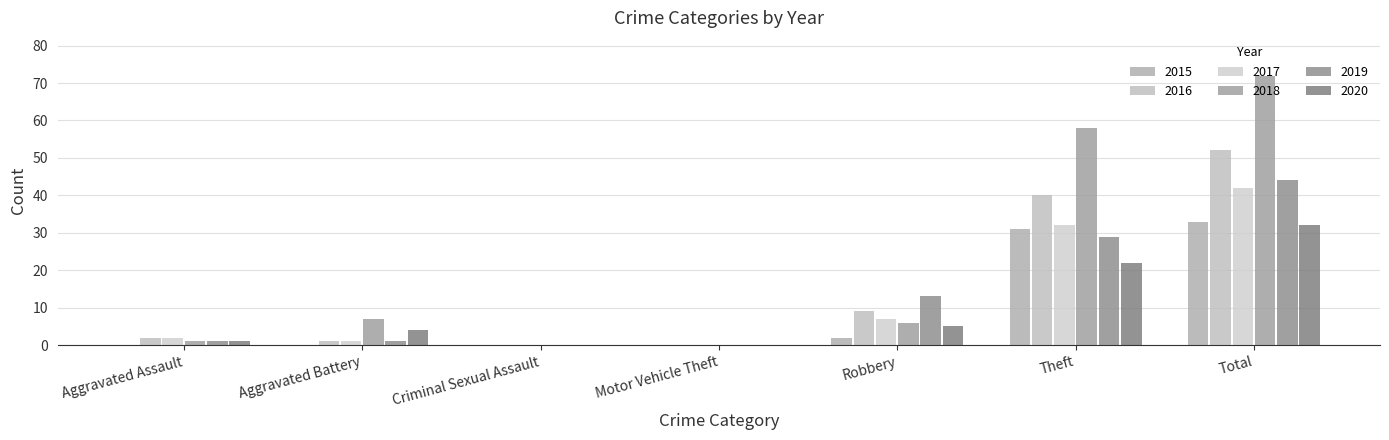

Reading left to right, what are all the values shown in this chart?

2015: Aggravated Assault=0	Aggravated Battery=0	Criminal Sexual Assault=0	Motor Vehicle Theft=0	Robbery=2	Theft=31	Total=33
2016: Aggravated Assault=2	Aggravated Battery=1	Criminal Sexual Assault=0	Motor Vehicle Theft=0	Robbery=9	Theft=40	Total=52
2017: Aggravated Assault=2	Aggravated Battery=1	Criminal Sexual Assault=0	Motor Vehicle Theft=0	Robbery=7	Theft=32	Total=42
2018: Aggravated Assault=1	Aggravated Battery=7	Criminal Sexual Assault=0	Motor Vehicle Theft=0	Robbery=6	Theft=58	Total=72
2019: Aggravated Assault=1	Aggravated Battery=1	Criminal Sexual Assault=0	Motor Vehicle Theft=0	Robbery=13	Theft=29	Total=44
2020: Aggravated Assault=1	Aggravated Battery=4	Criminal Sexual Assault=0	Motor Vehicle Theft=0	Robbery=5	Theft=22	Total=32